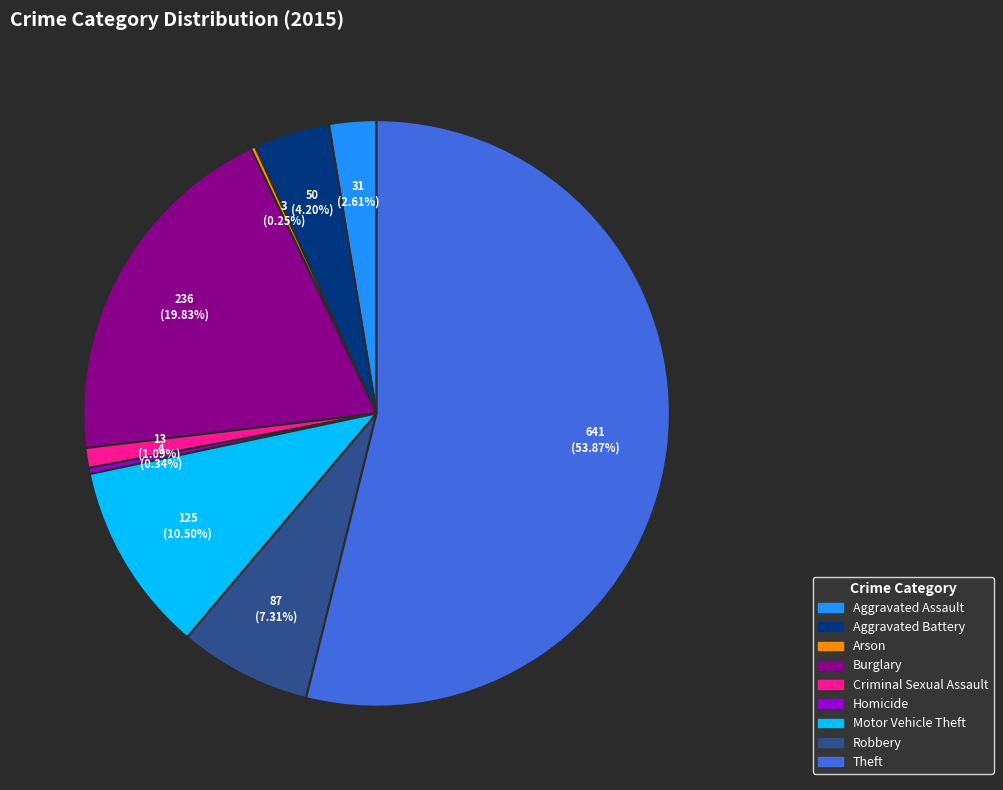

Does any single category account for the majority?

Yes